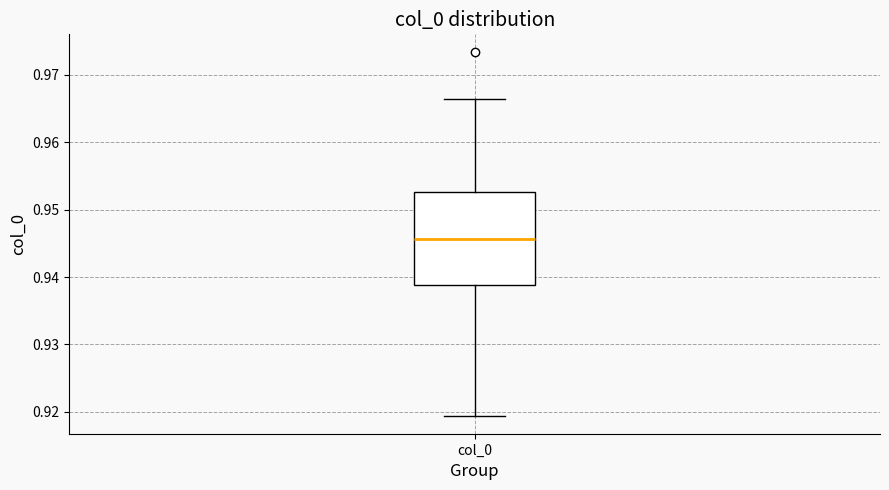

Where is the lower edge of the box for col_0 on the y-axis? The values are not printed on the chart, so give them approximately, as read against the axis.

0.939